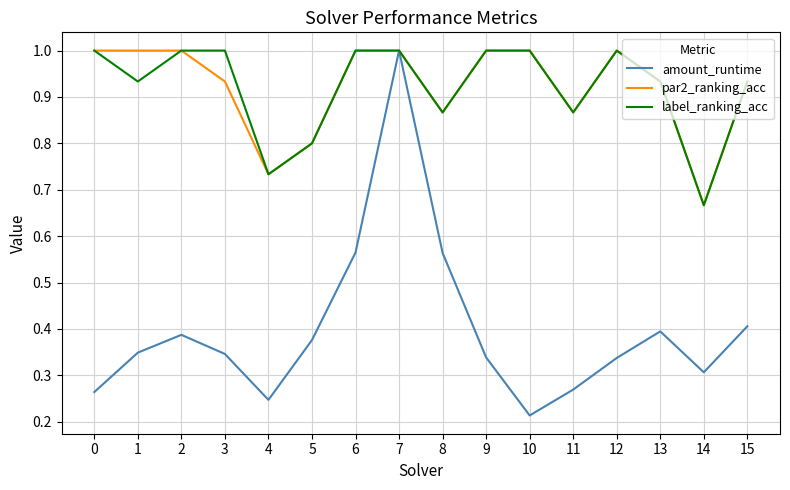

The par2_ranking_acc series shows 1.2 at 14. True or false?

False